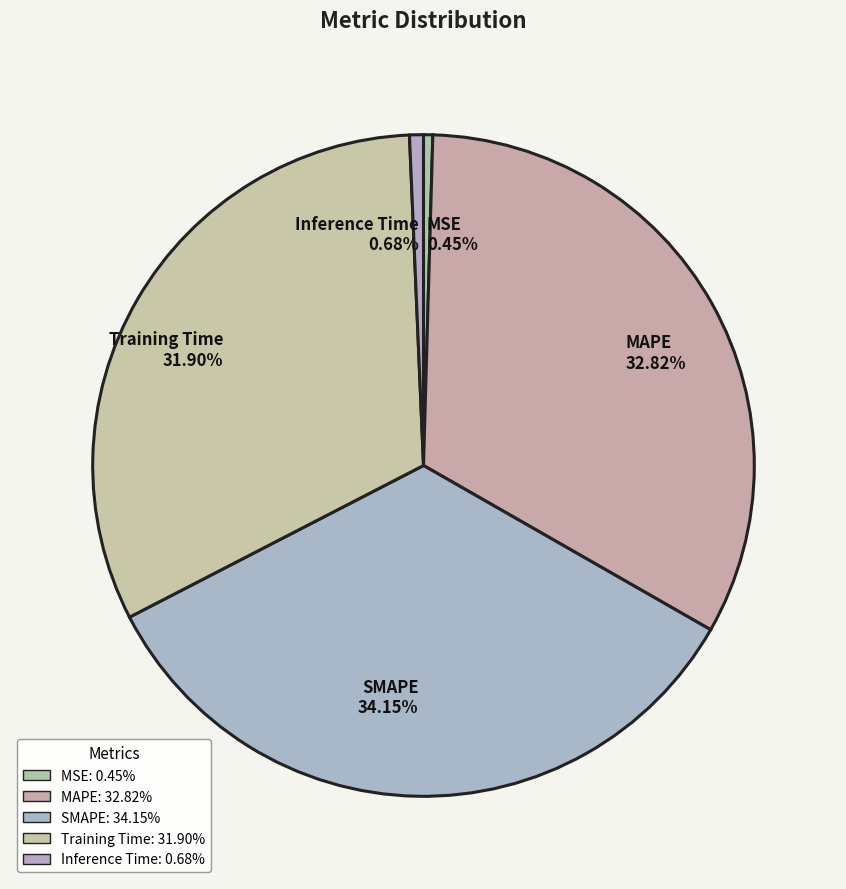

What is the largest slice in the pie chart?

SMAPE